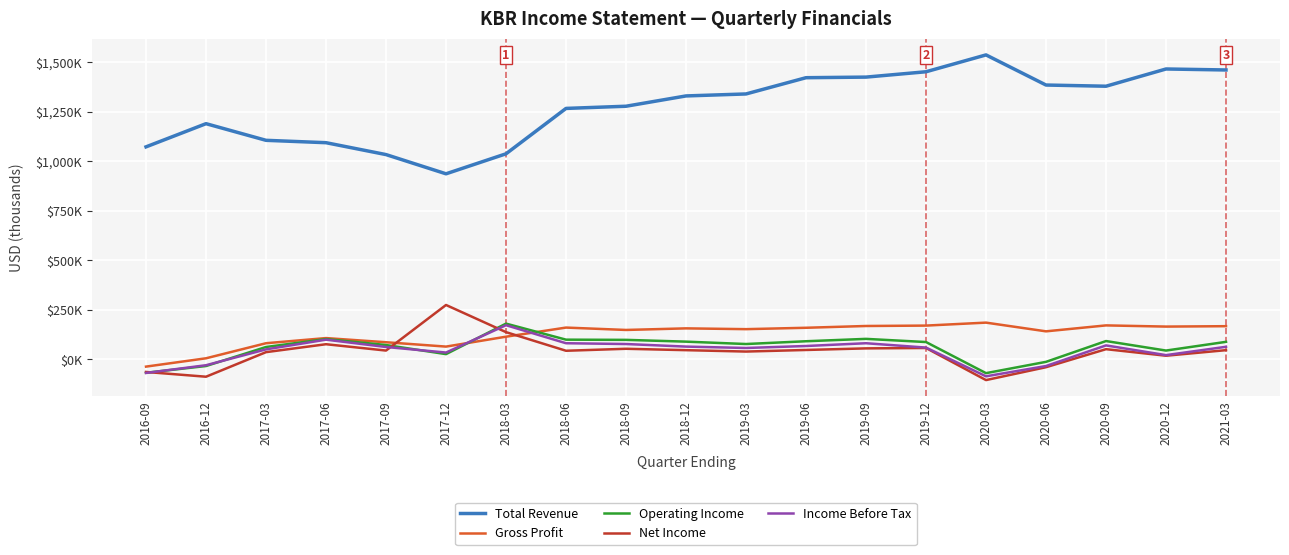

What value does the Gross Profit series have at 2017-03?

82000